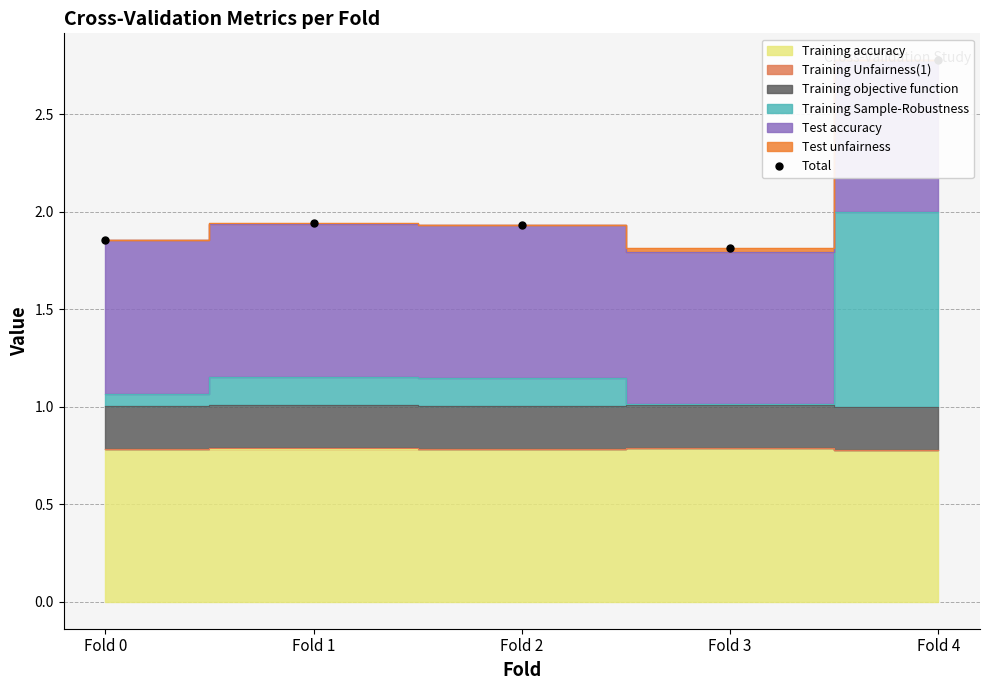

List the labels in order of value, smallest first.

Fold 3, Fold 0, Fold 2, Fold 1, Fold 4